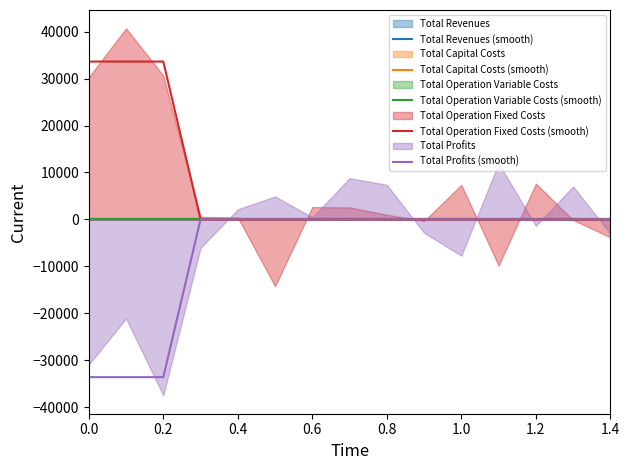

True or false: Total Operation Fixed Costs (smooth) and Total Revenues (smooth) cross at least once.

False